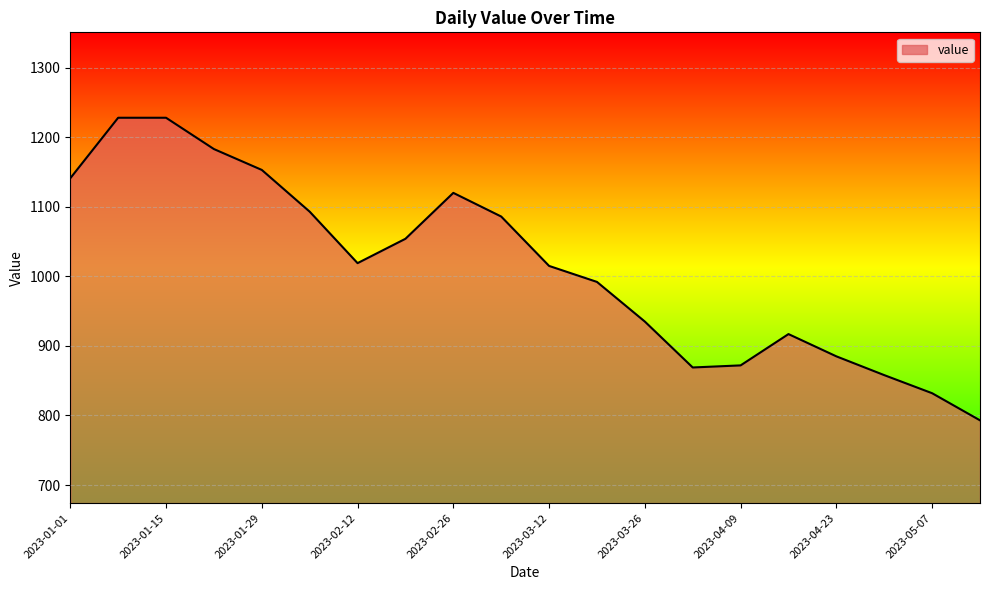

What is the maximum value shown in the chart?

1228